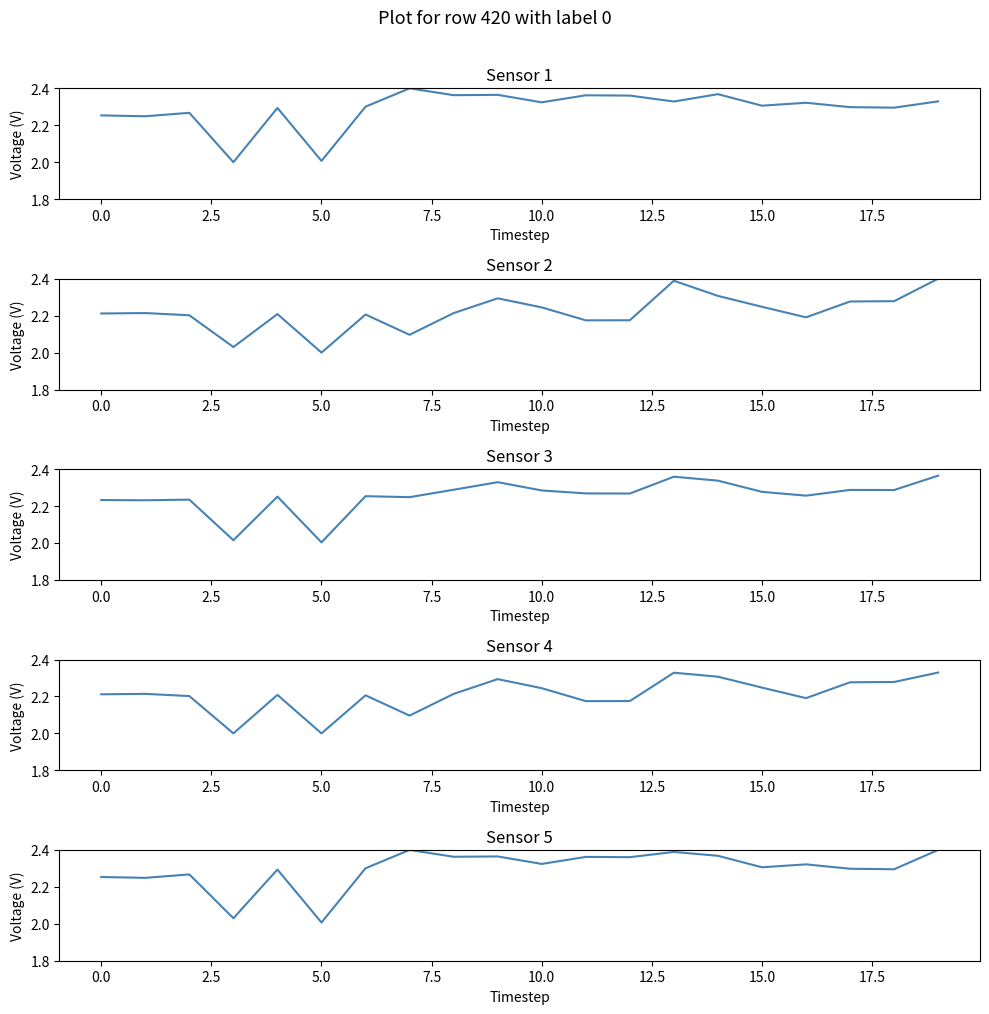

What is the difference between the maximum and minimum values in the Sensor 3 series?

0.4